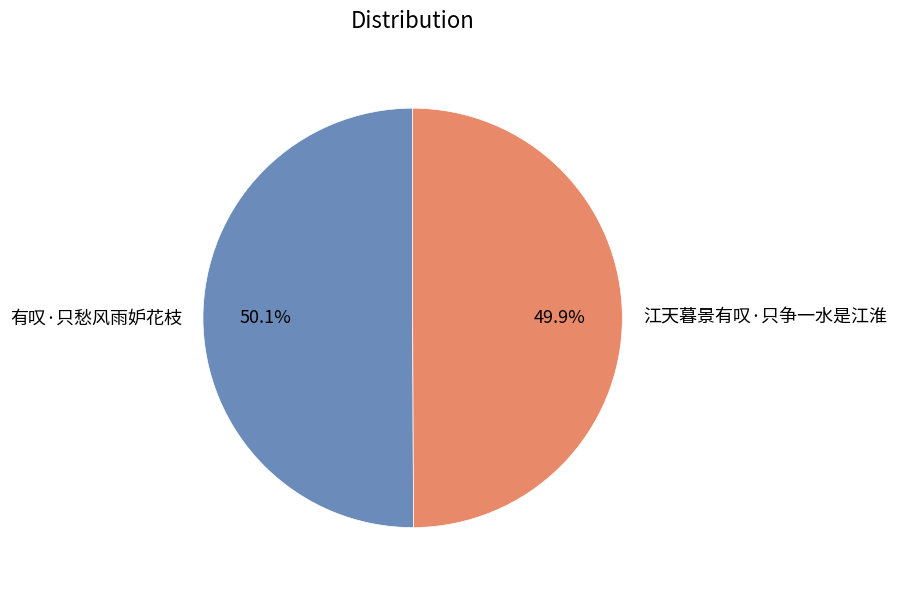

To the nearest percent, what is the average slice percentage?

50%